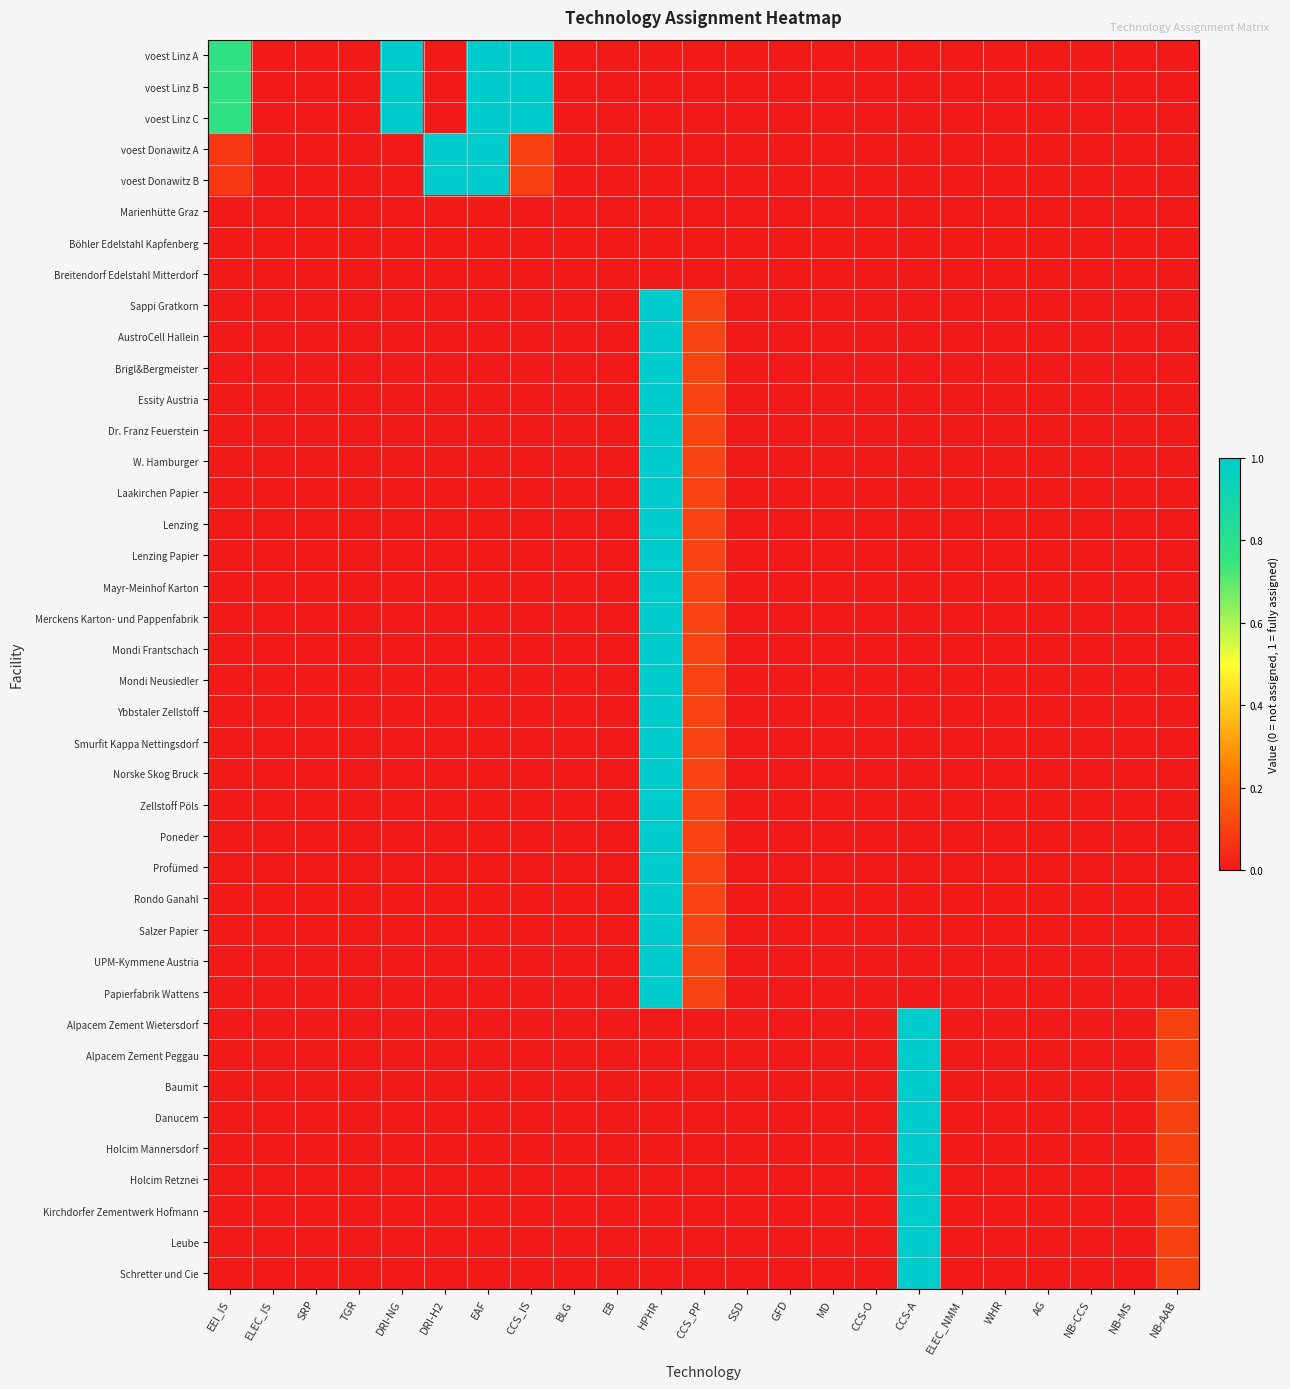

Rank the series at HPHR from lowest to highest value.

voest Linz A, voest Linz B, voest Linz C, voest Donawitz A, voest Donawitz B, Marienhütte Graz, Böhler Edelstahl Kapfenberg, Breitendorf Edelstahl Mitterdorf, Alpacem Zement Wietersdorf, Alpacem Zement Peggau, Baumit, Danucem, Holcim Mannersdorf, Holcim Retznei, Kirchdorfer Zementwerk Hofmann, Leube, Schretter und Cie, Sappi Gratkorn, AustroCell Hallein, Brigl&Bergmeister, Essity Austria, Dr. Franz Feuerstein, W. Hamburger, Laakirchen Papier, Lenzing, Lenzing Papier, Mayr-Meinhof Karton, Merckens Karton- und Pappenfabrik, Mondi Frantschach, Mondi Neusiedler, Ybbstaler Zellstoff, Smurfit Kappa Nettingsdorf, Norske Skog Bruck, Zellstoff Pöls, Poneder, Profümed, Rondo Ganahl, Salzer Papier, UPM-Kymmene Austria, Papierfabrik Wattens